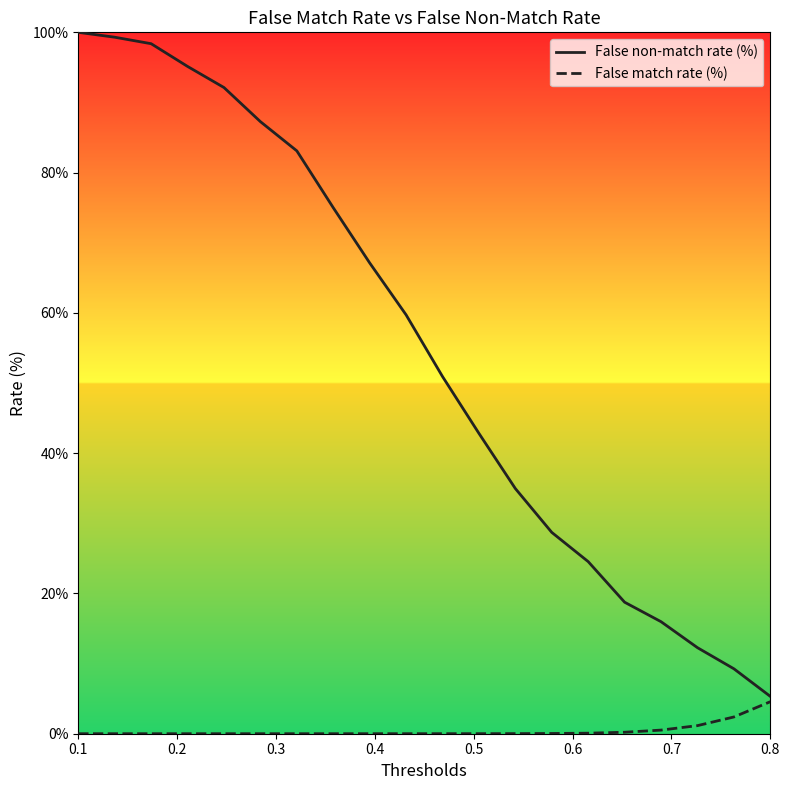

True or false: False non-match rate (%) and False match rate (%) cross at least once.

False